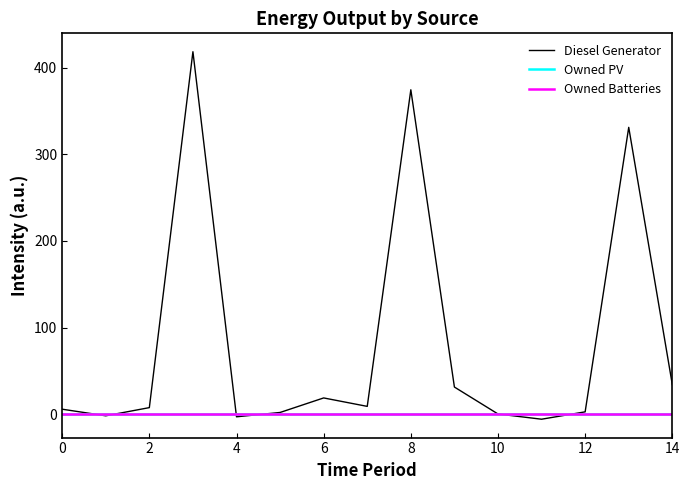

What is the label of the 9th point from the left?

8